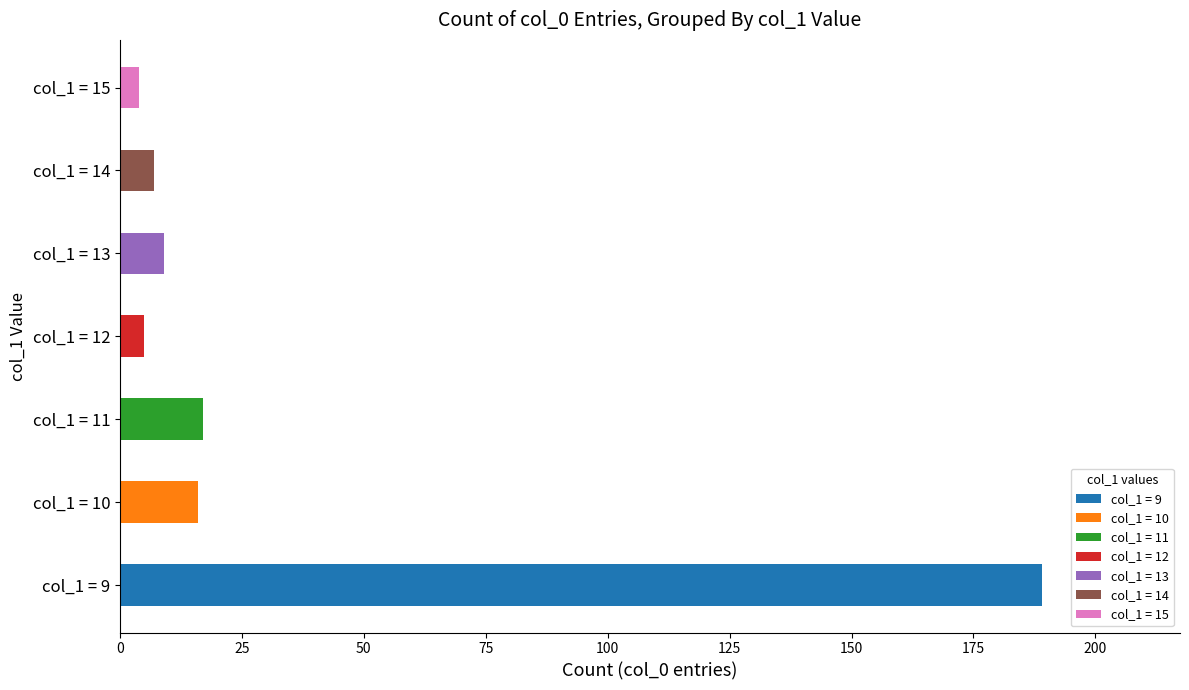

List the labels in order of value, smallest first.

15, 12, 14, 13, 10, 11, 9